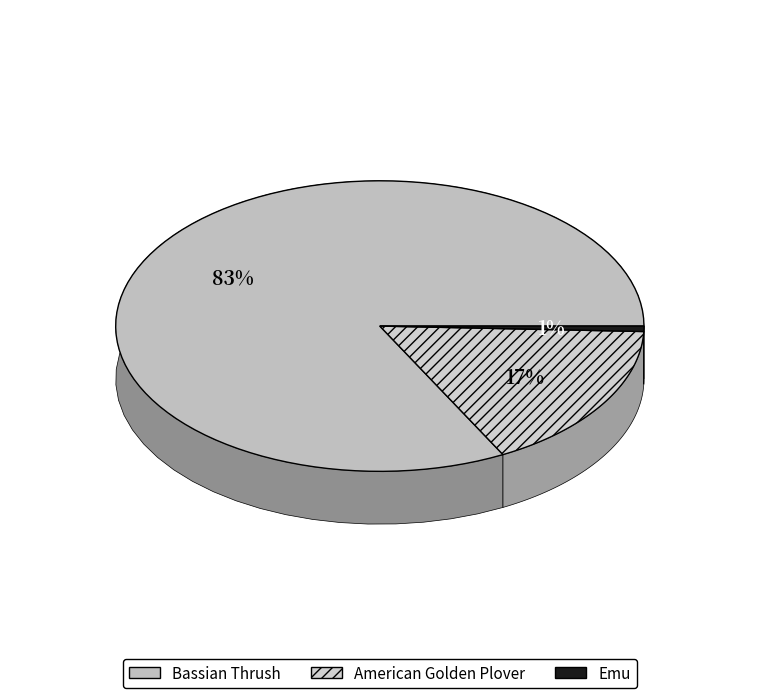

Combined, do American Golden Plover and Emu account for over 50%?

No